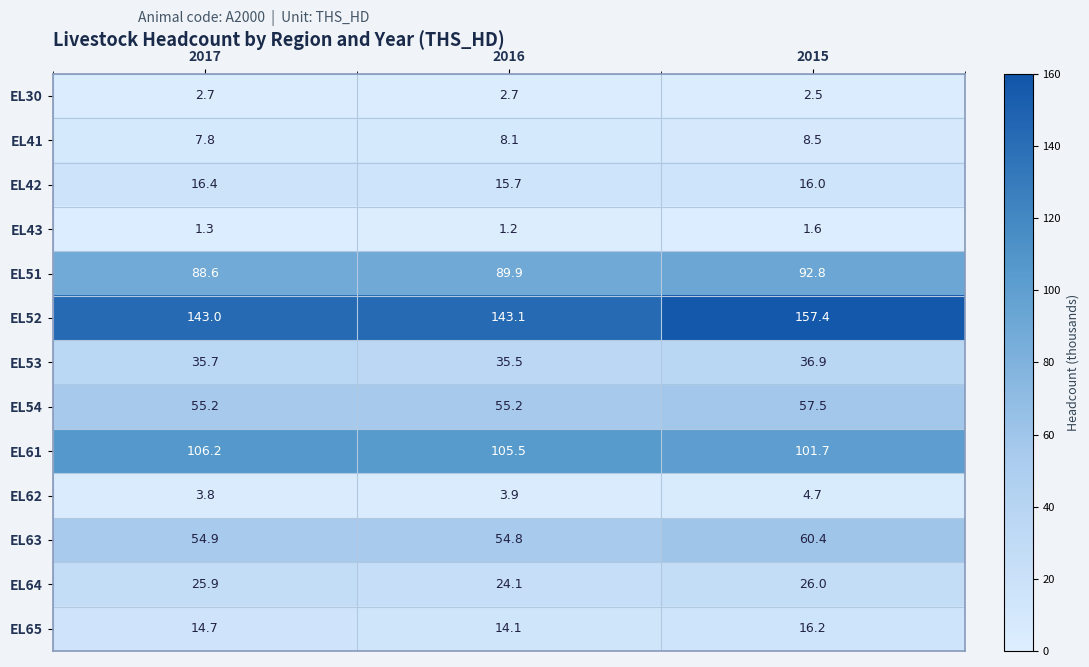

Which series has the widest spread of values?

EL52